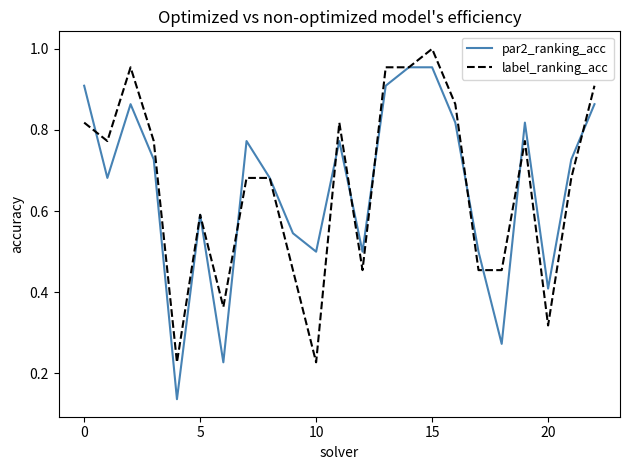

How many lines are shown in the chart?

2